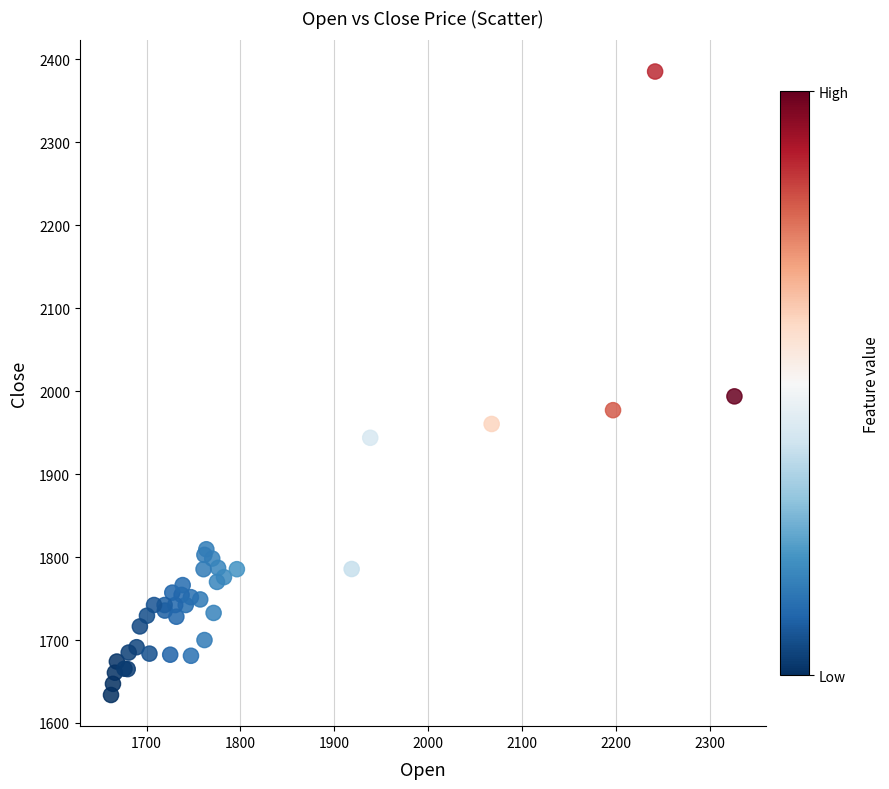

What Y value in the scatter plot is closest to 2009?

1993.7